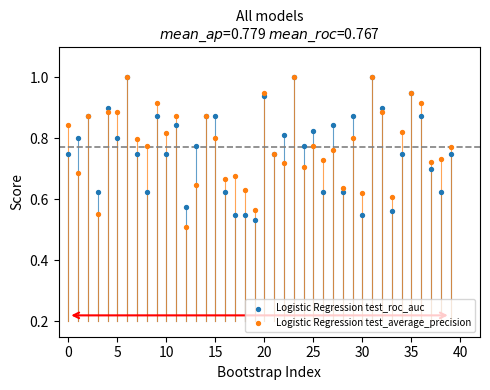

Which series contains the lowest Y value?

Logistic Regression test_average_precision